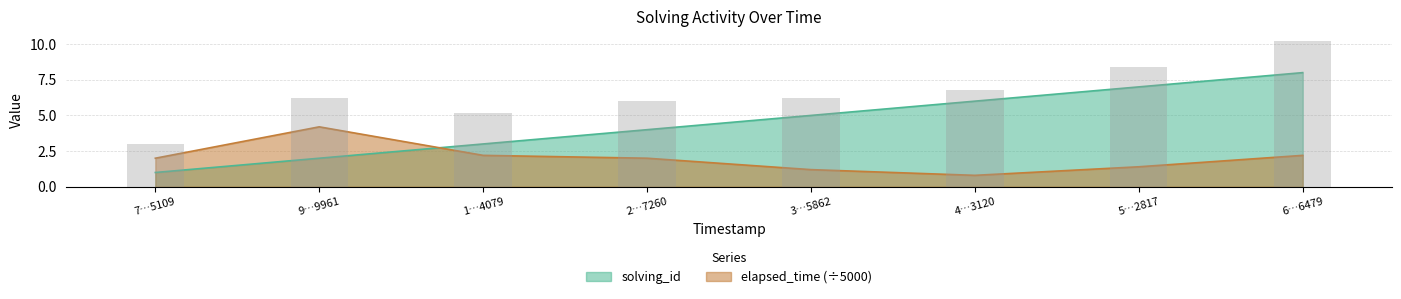

Which series has the widest spread of values?

solving_id